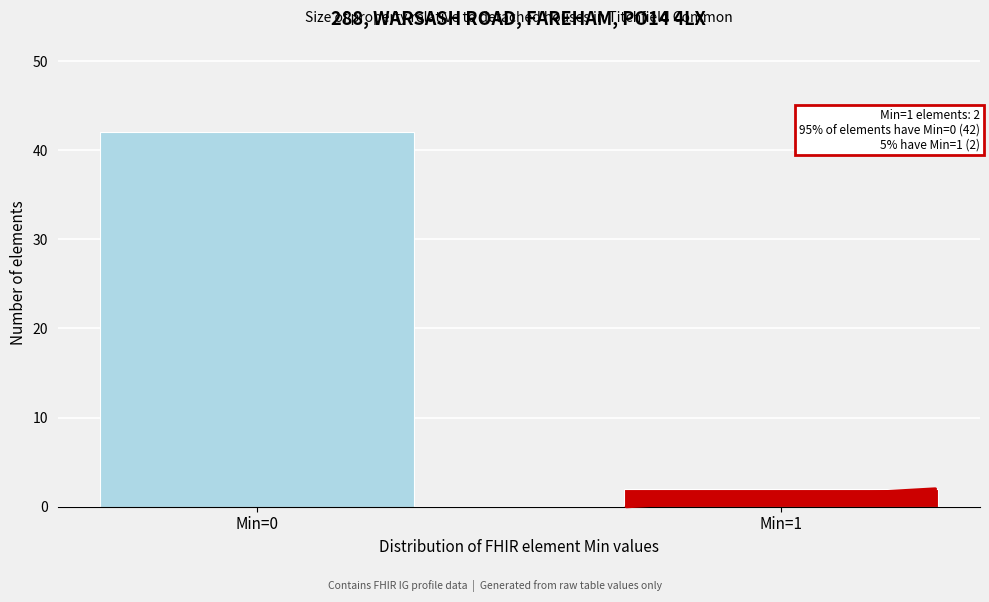

Reading right to left, list all the values displayed in this chart.

2	42